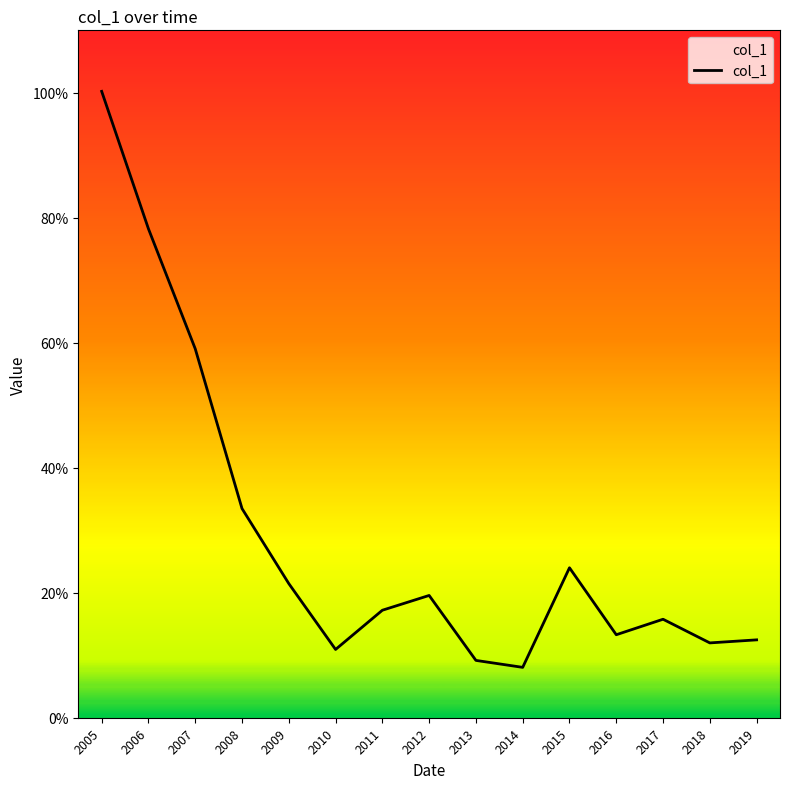

Which category has the highest value across all series?

2005